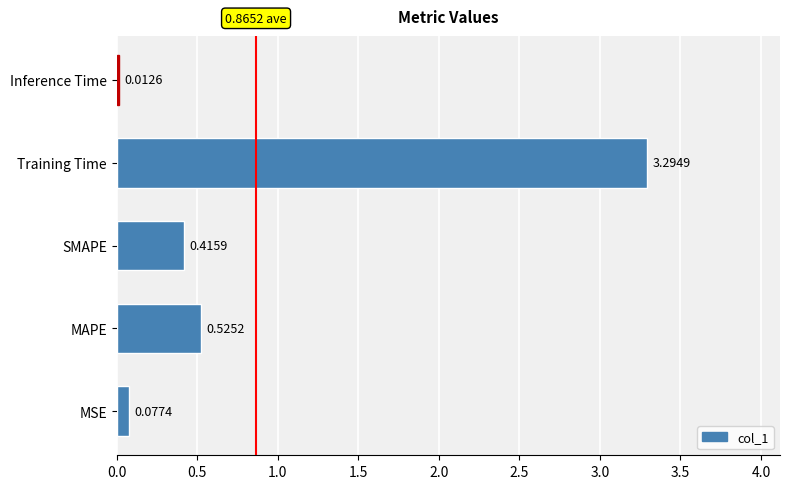

What is the sum of all values?

4.3